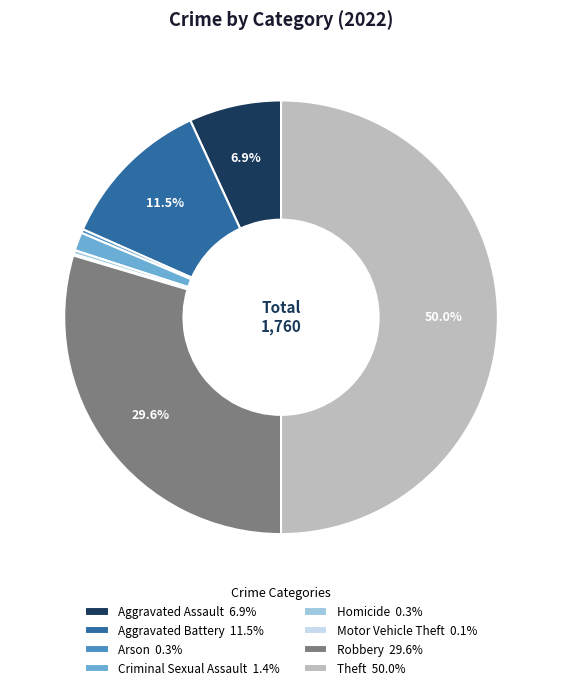

Do Aggravated Battery and Theft together represent more than half of the pie?

Yes